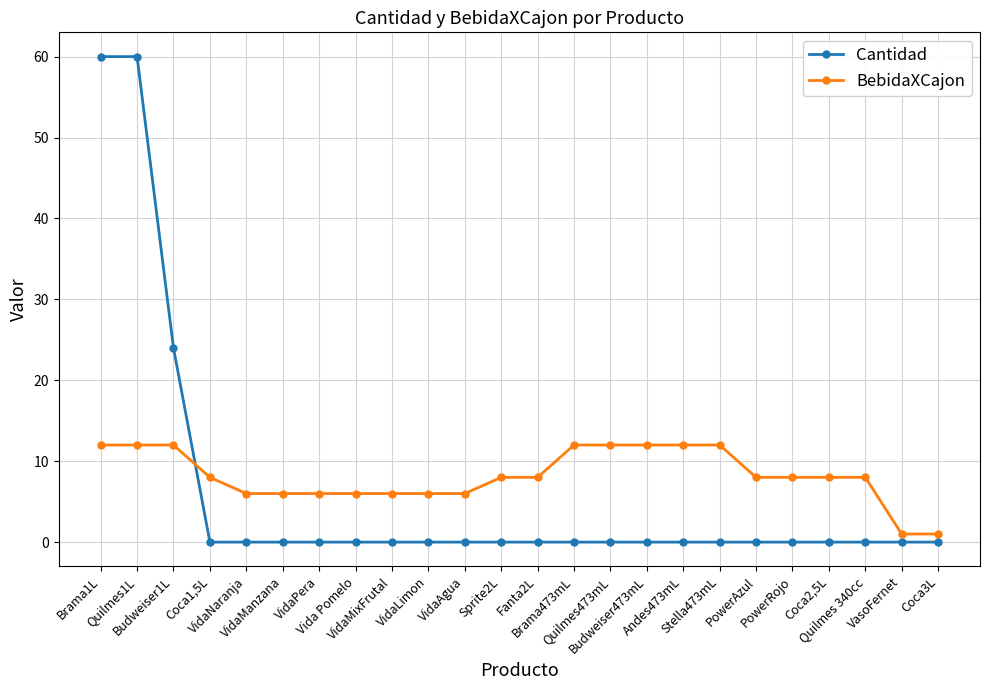

What are all the series names shown in the legend?

Cantidad, BebidaXCajon